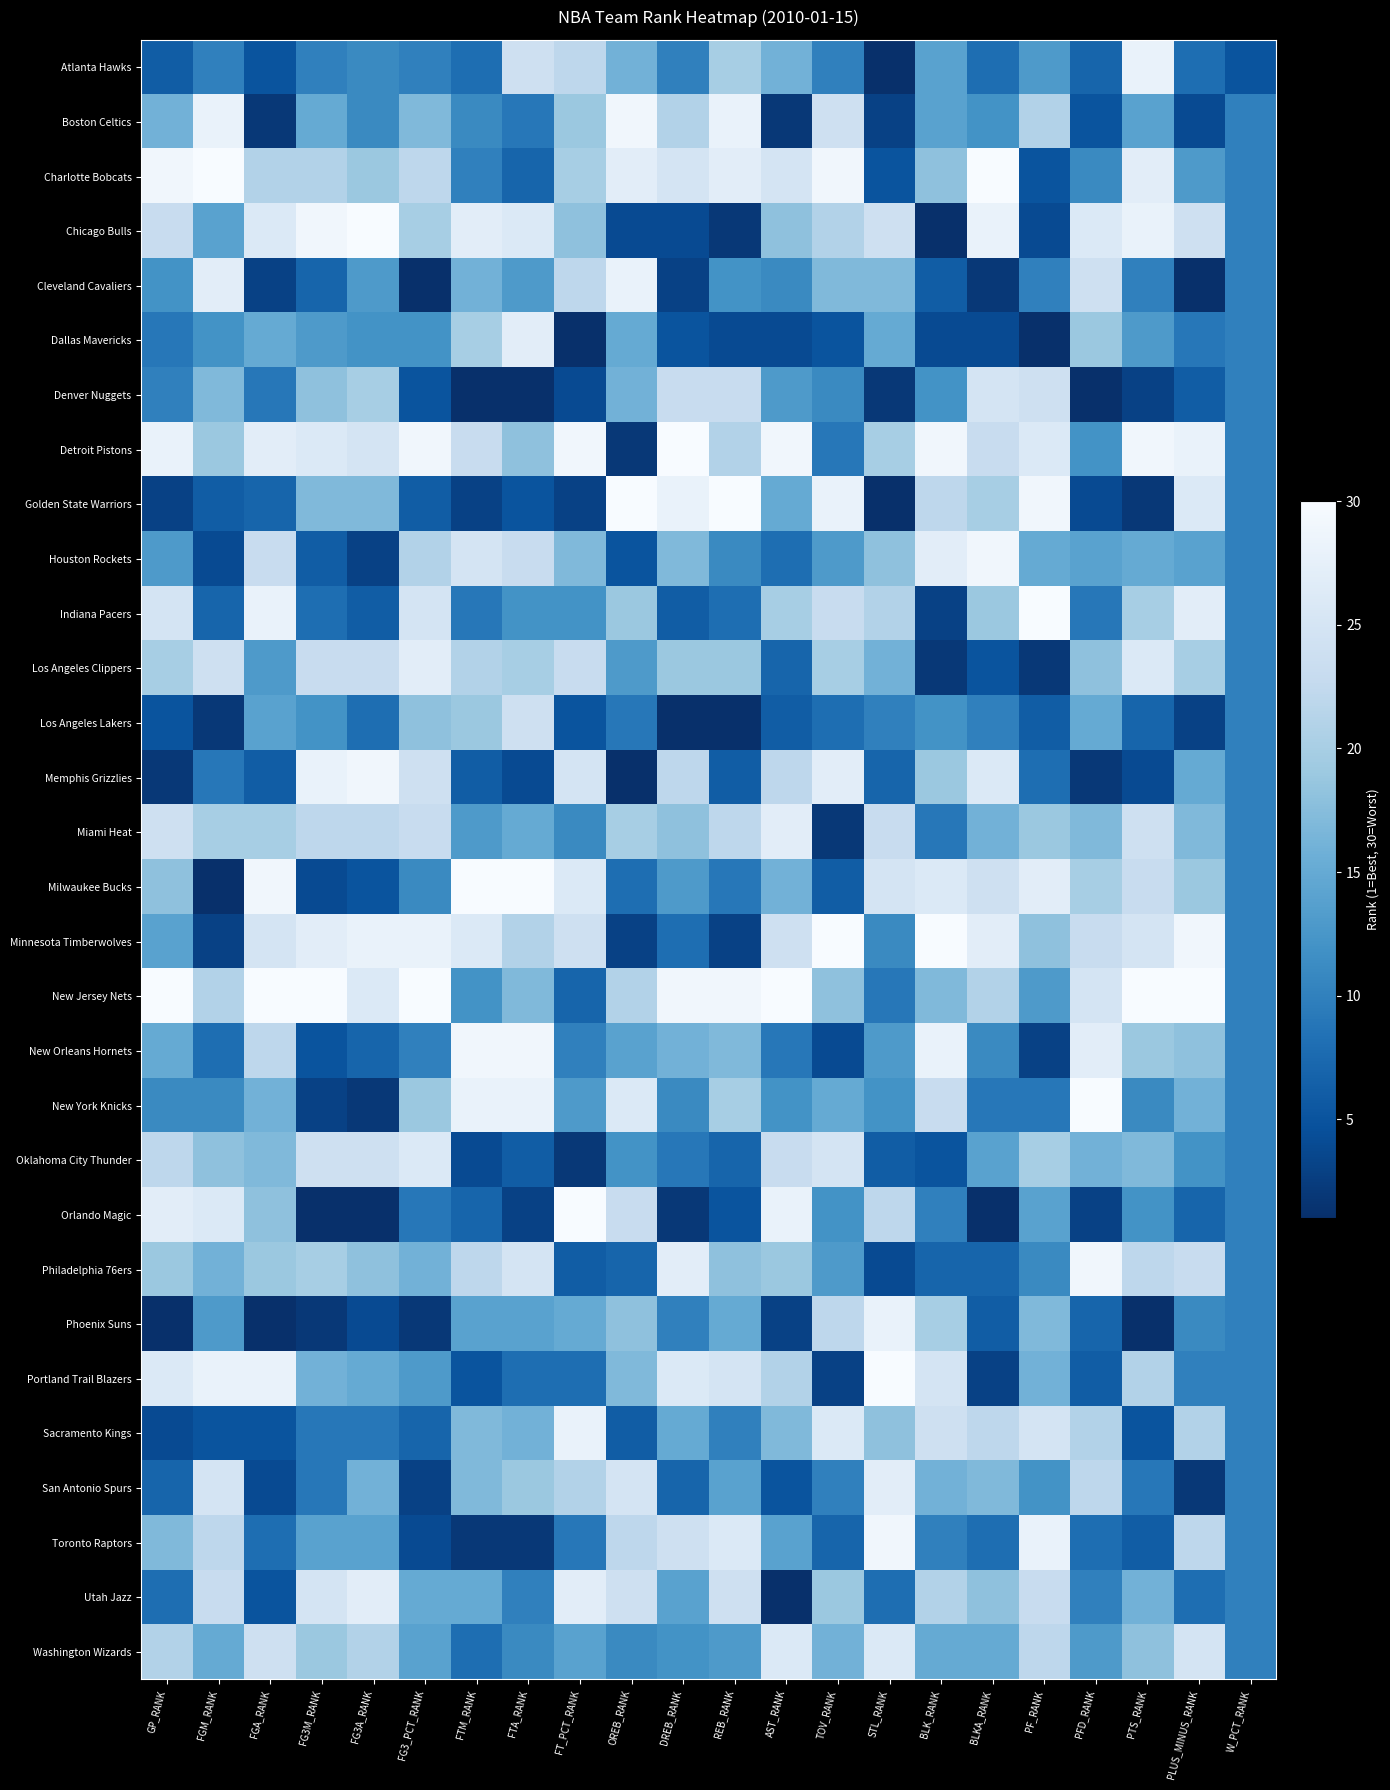

How many data points does each series have?

22